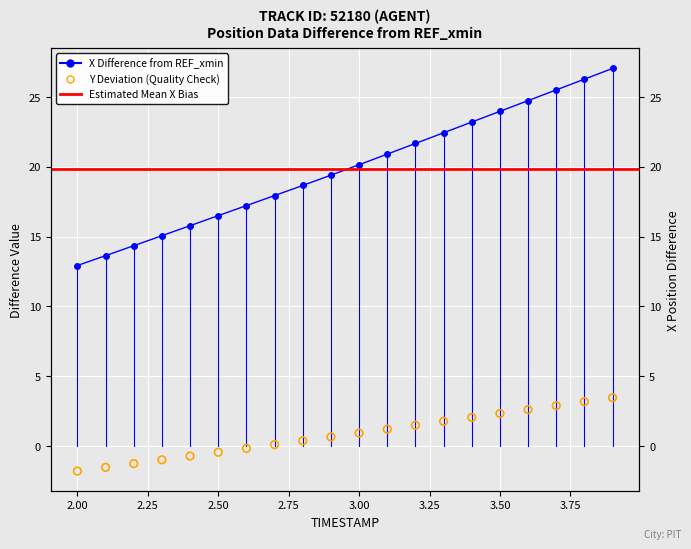

Which series has the largest total across all categories?

X